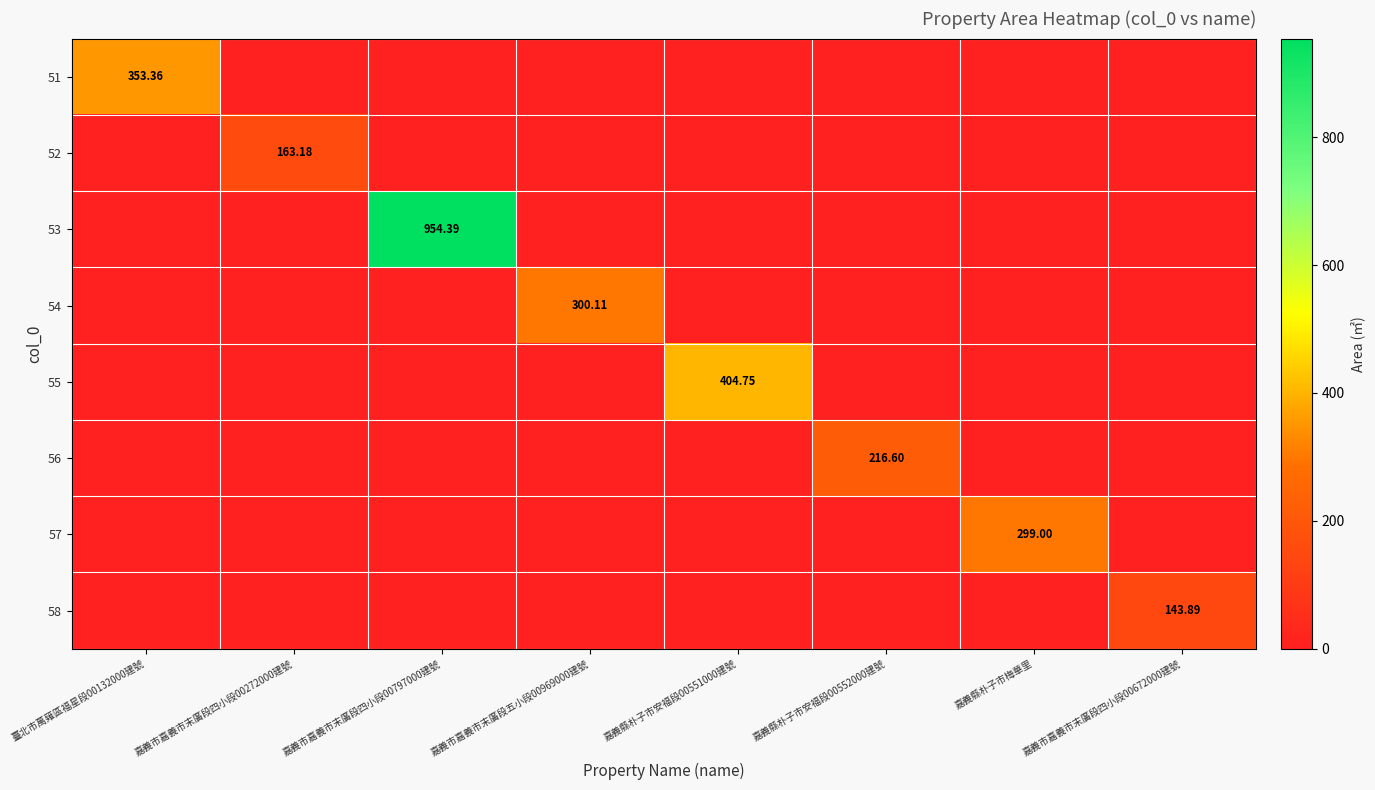

List the labels in order of 57 value, smallest first.

臺北市萬薙區福星段00132000建號, 嘉義市嘉義市末廣段四小段00272000建號, 嘉義市嘉義市末廣段四小段00797000建號, 嘉義市嘉義市末廣段五小段00969000建號, 嘉義縣朴子市安福段00551000建號, 嘉義縣朴子市安福段00552000建號, 嘉義市嘉義市末廣段四小段00672000建號, 嘉義縣朴子市梅華里